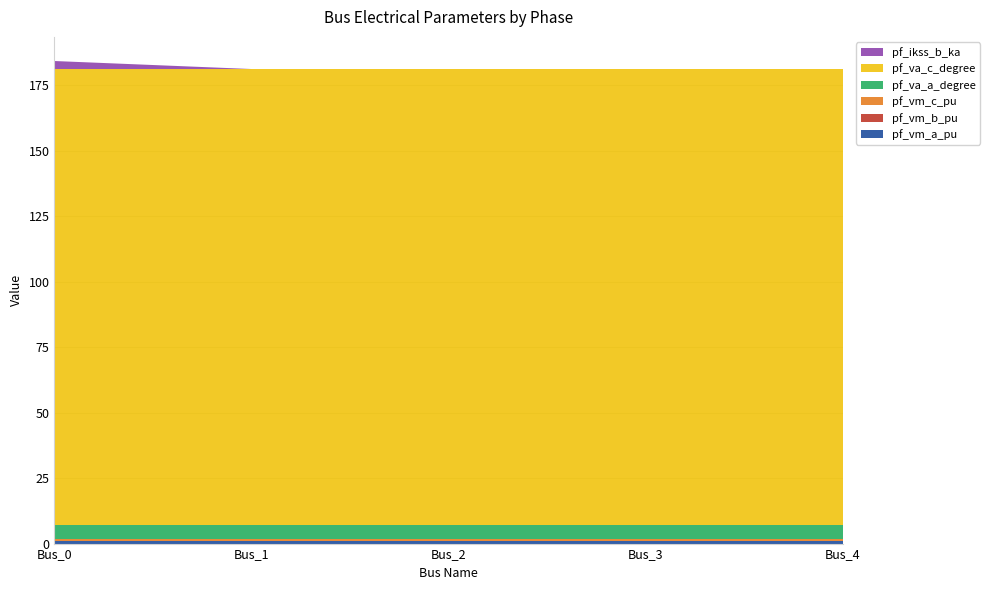

Reading left to right, extract all data points from this chart.

pf_vm_a_pu: Bus_0=0.9	Bus_1=0.9	Bus_2=0.9	Bus_3=0.9	Bus_4=0.9
pf_vm_b_pu: Bus_0=0.2	Bus_1=0.2	Bus_2=0.2	Bus_3=0.2	Bus_4=0.2
pf_vm_c_pu: Bus_0=0.8	Bus_1=0.8	Bus_2=0.8	Bus_3=0.8	Bus_4=0.8
pf_va_a_degree: Bus_0=5.2	Bus_1=5.2	Bus_2=5.2	Bus_3=5.2	Bus_4=5.2
pf_va_c_degree: Bus_0=174.2	Bus_1=174.2	Bus_2=174.2	Bus_3=174.2	Bus_4=174.2
pf_ikss_b_ka: Bus_0=3.1	Bus_1=0.0	Bus_2=0.0	Bus_3=0.0	Bus_4=0.0